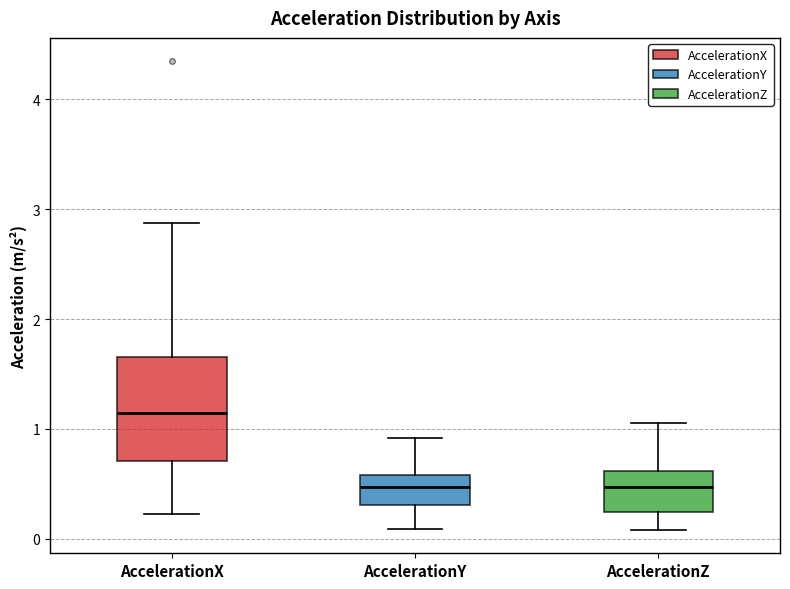

Which box has the highest median line?

AccelerationX